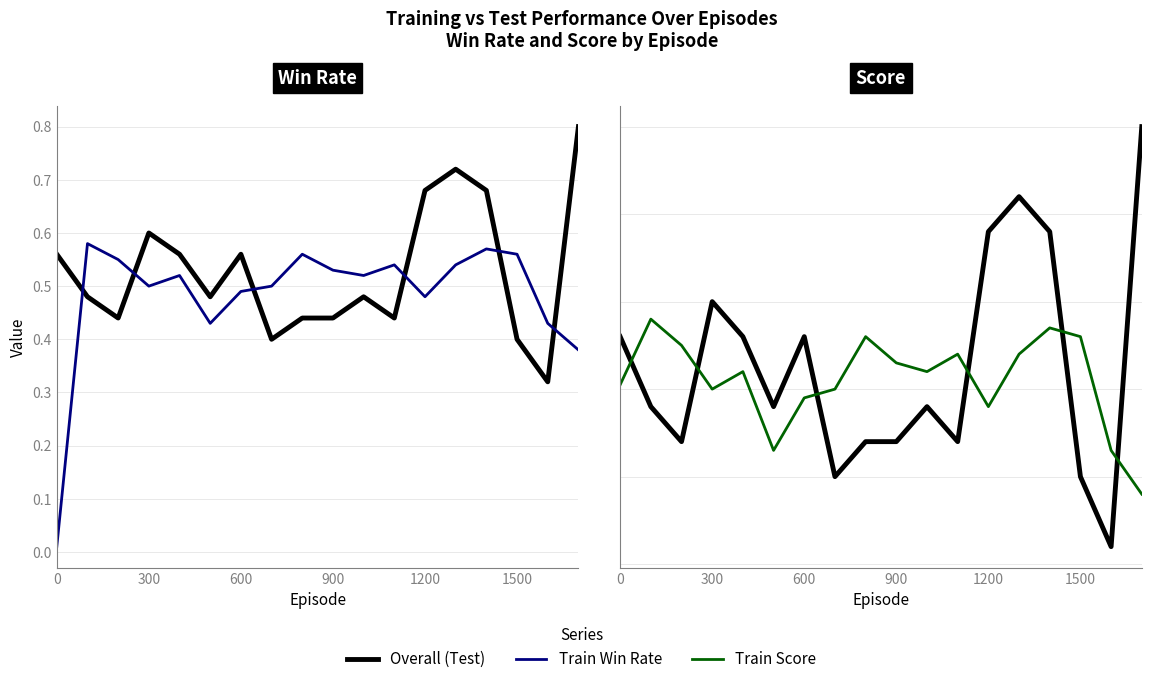

True or false: Overall (Test) and Train intersect in this chart.

True